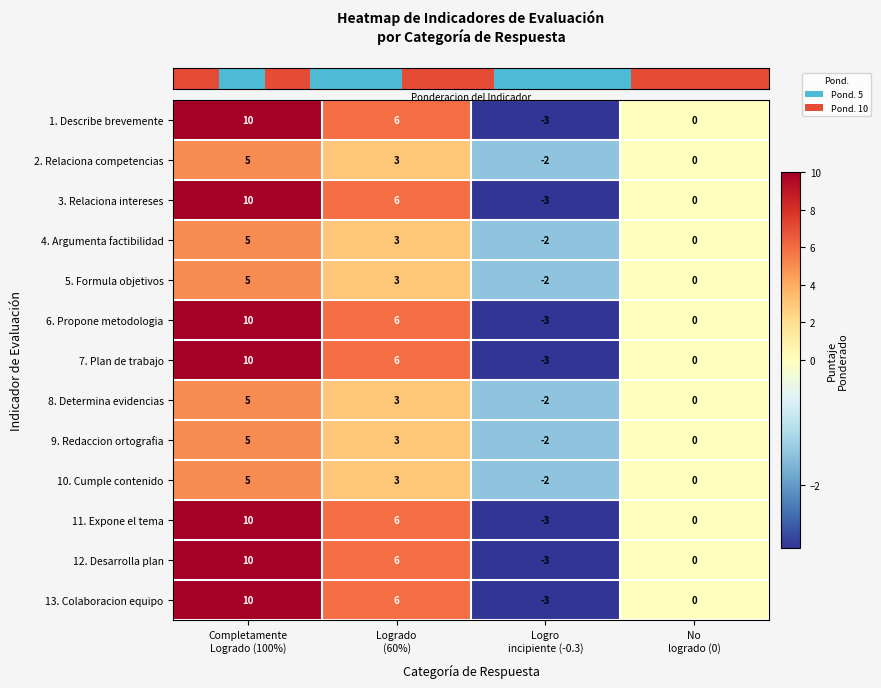

How many distinct data groups are displayed?

13